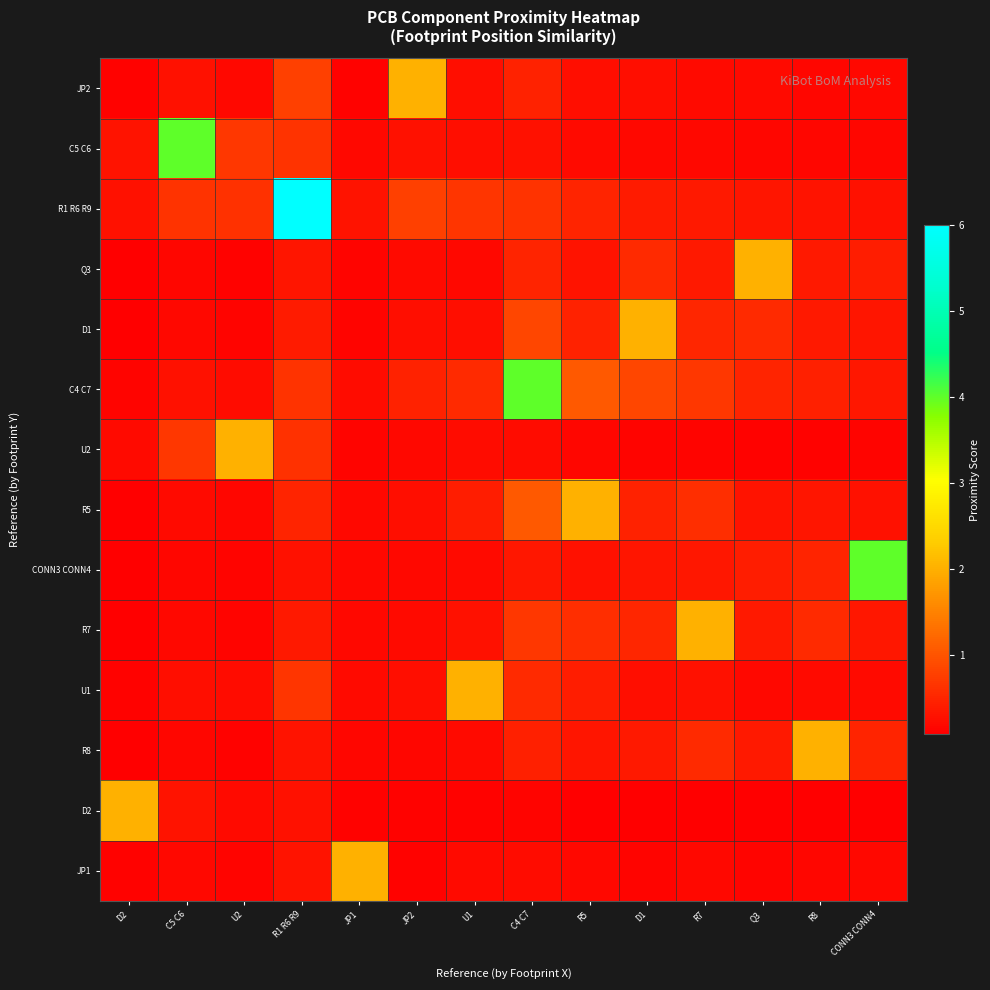

What is the spread (max minus min) of values at R1 R6 R9?

5.7